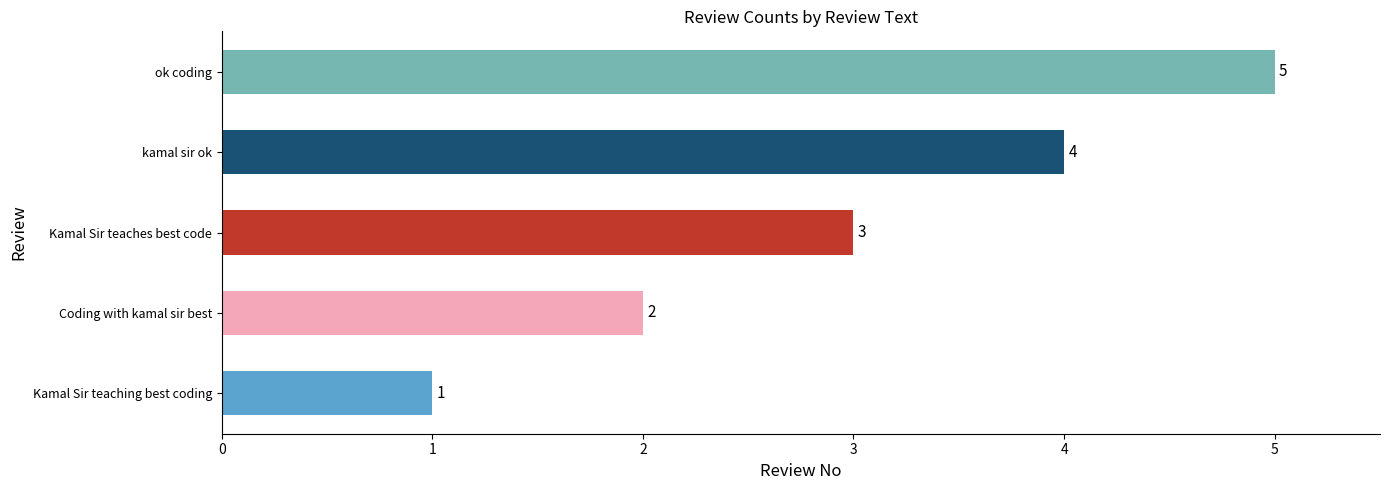

Rank the categories by value from highest to lowest.

ok coding, kamal sir ok, Kamal Sir teaches best code, Coding with kamal sir best, Kamal Sir teaching best coding